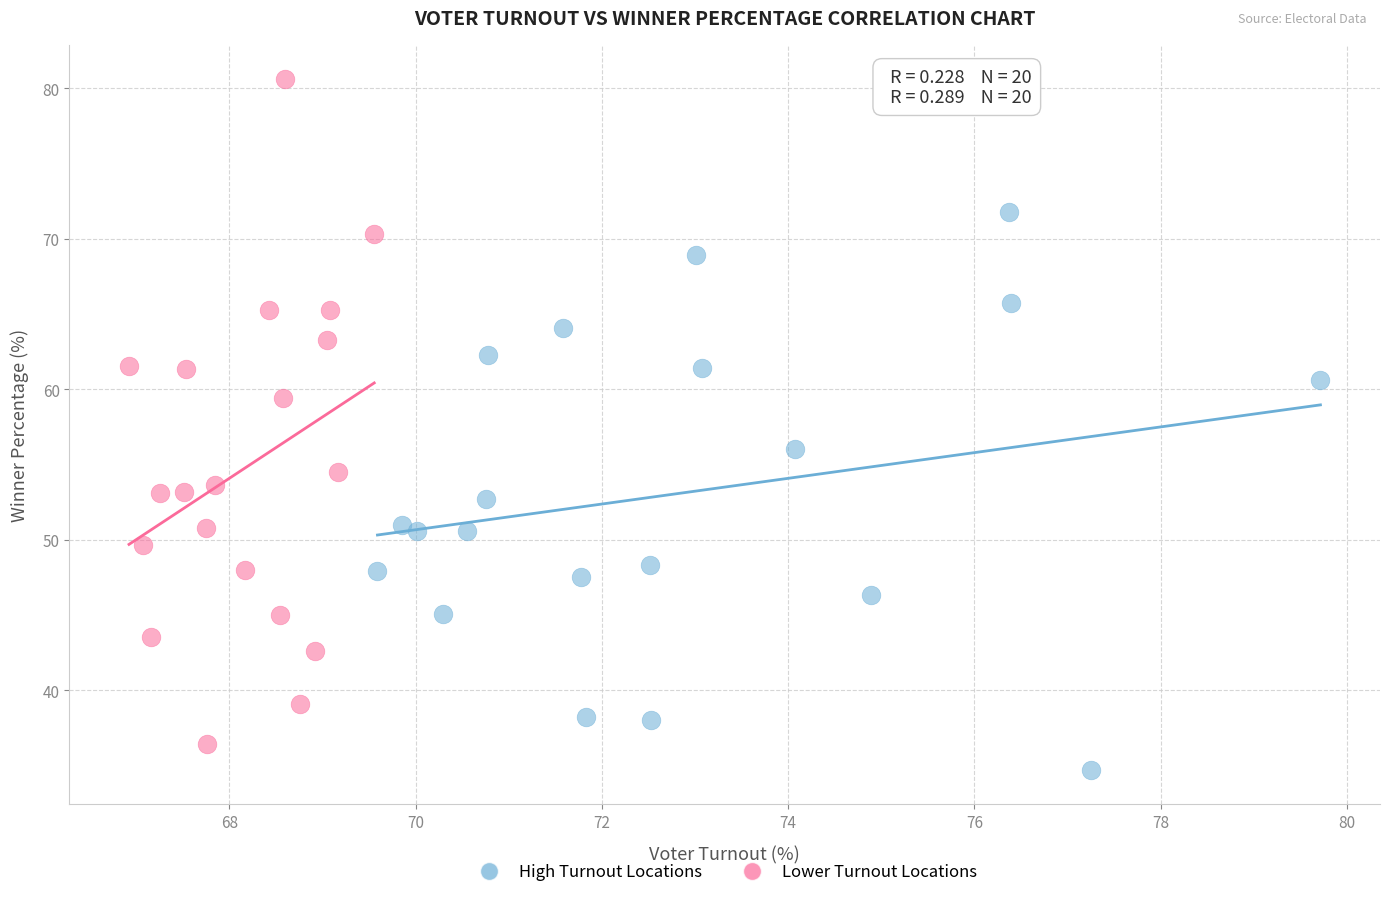

What are all the series names shown in the legend?

High Turnout Locations, Lower Turnout Locations